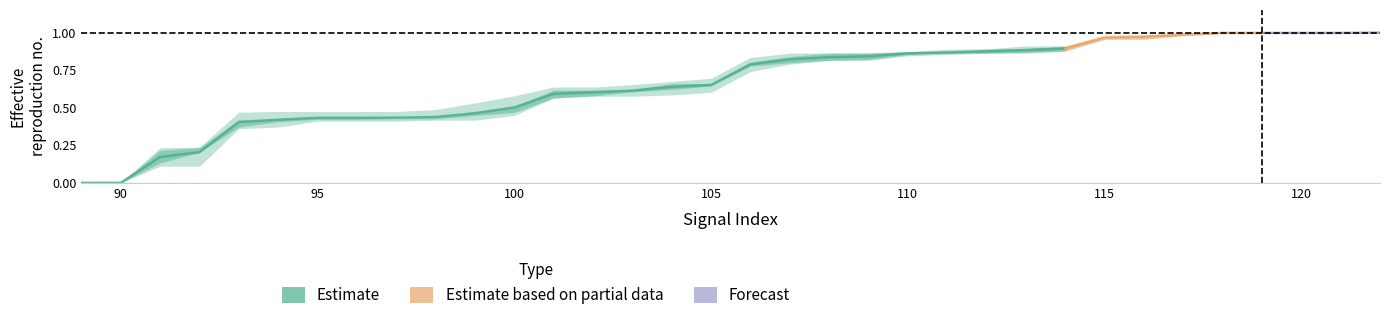

Read the signal segment 1 value at 94.

0.4